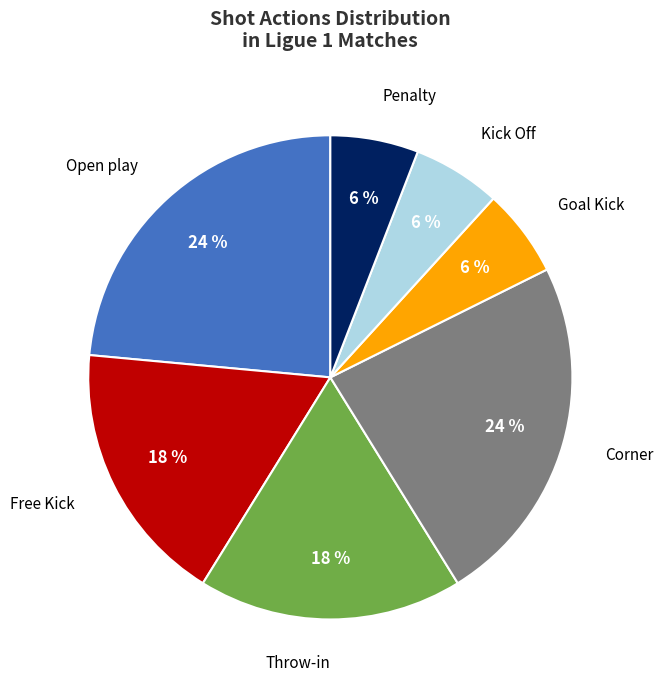

Is there a majority slice in this chart?

No